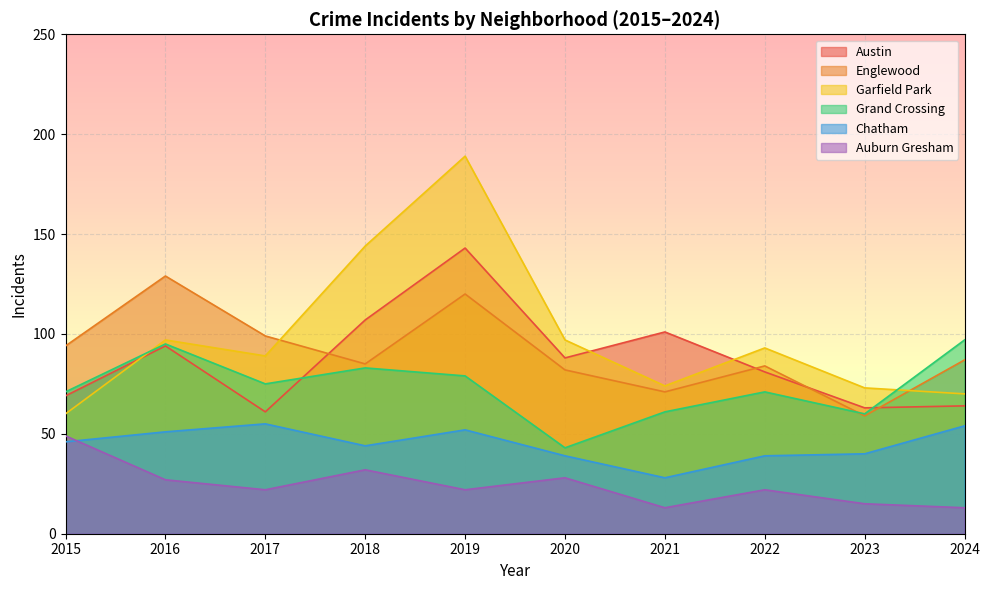

What is the approximate value of Grand Crossing at 2018?

83